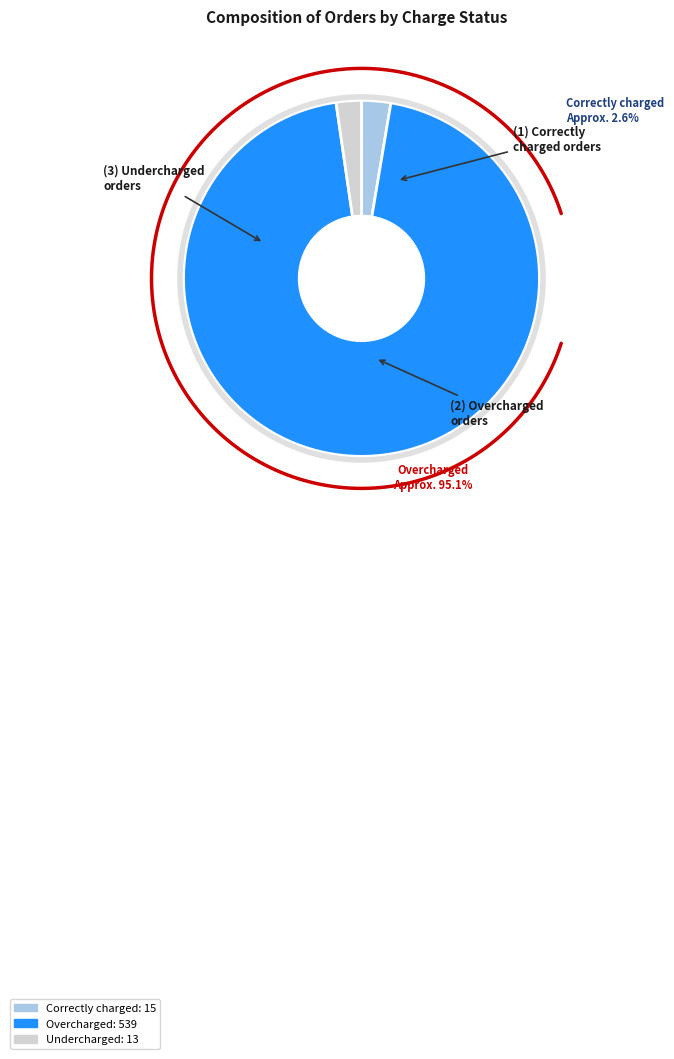

What is the change in value from Correctly charged (15) to Overcharged (539)?

+524